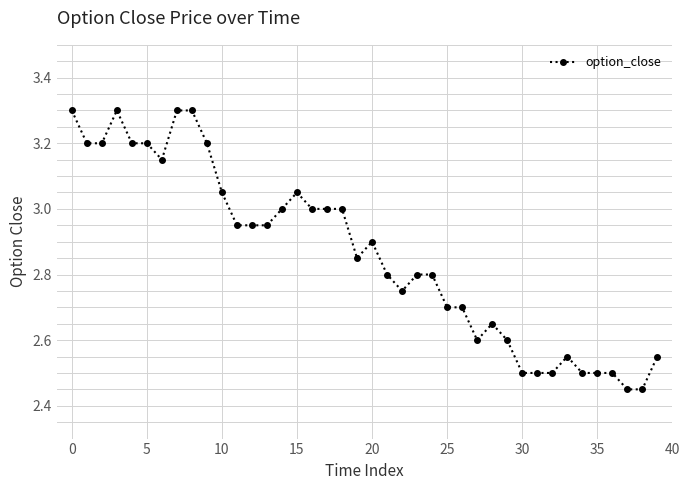

True or false: there are more than 0 points higher than both neighbors.

True